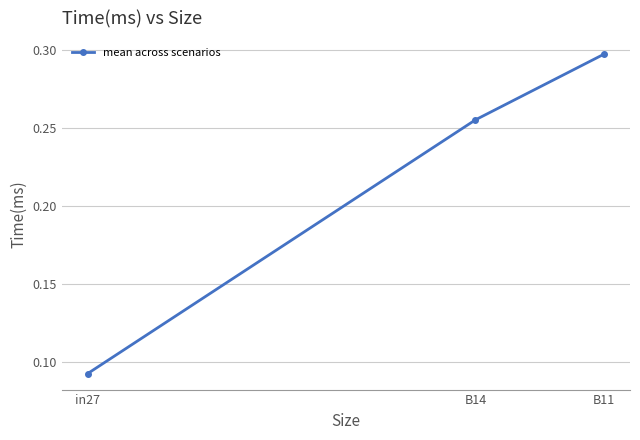

What is the average value?

0.2